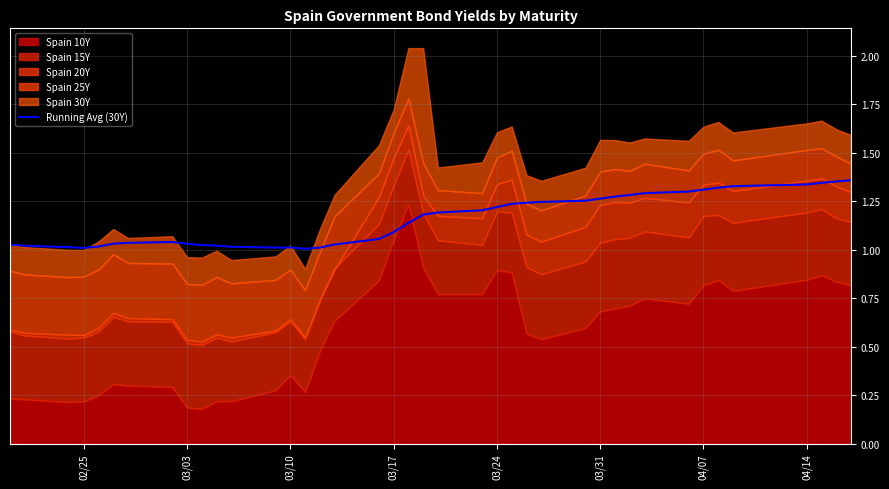

The Running Avg (30Y) series shows 0.3 at 04/07. True or false?

False